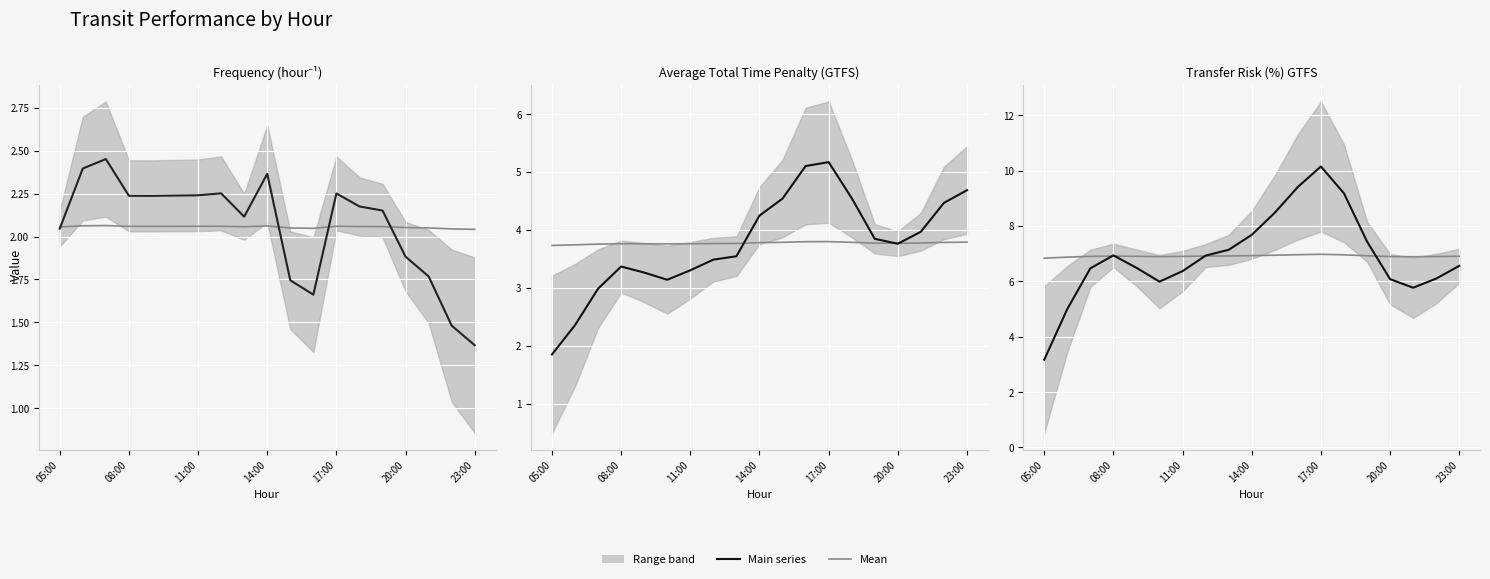

Between 20:00 and 8, which is larger?

8